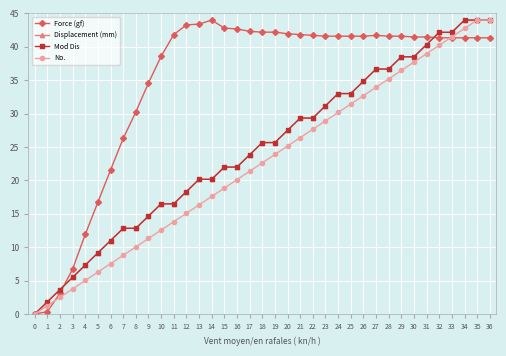

Reading left to right, what are all the values shown in this chart?

Force (gf): 0=0.0	1=0.4	2=3.1	3=6.8	4=11.9	5=16.8	6=21.6	7=26.3	8=30.3	9=34.6	10=38.6	11=41.8	12=43.3	13=43.4	14=44.0	15=42.8	16=42.7	17=42.3	18=42.2	19=42.2	20=42.0	21=41.8	22=41.7	23=41.6	24=41.6	25=41.6	26=41.6	27=41.7	28=41.6	29=41.6	30=41.5	31=41.5	32=41.3	33=41.3	34=41.3	35=41.3	36=41.3
Displacement (mm): 0=0.0	1=1.8	2=3.7	3=5.5	4=7.3	5=9.2	6=11.0	7=12.8	8=12.8	9=14.7	10=16.5	11=16.5	12=18.3	13=20.2	14=20.2	15=22.0	16=22.0	17=23.8	18=25.7	19=25.7	20=27.5	21=29.3	22=29.3	23=31.2	24=33.0	25=33.0	26=34.8	27=36.7	28=36.7	29=38.5	30=38.5	31=40.3	32=42.2	33=42.2	34=44.0	35=44.0	36=44.0
Mod Dis: 0=0.0	1=1.8	2=3.7	3=5.5	4=7.3	5=9.2	6=11.0	7=12.8	8=12.8	9=14.7	10=16.5	11=16.5	12=18.3	13=20.2	14=20.2	15=22.0	16=22.0	17=23.8	18=25.7	19=25.7	20=27.5	21=29.3	22=29.3	23=31.2	24=33.0	25=33.0	26=34.8	27=36.7	28=36.7	29=38.5	30=38.5	31=40.3	32=42.2	33=42.2	34=44.0	35=44.0	36=44.0
No.: 0=0.0	1=1.3	2=2.5	3=3.8	4=5.0	5=6.3	6=7.5	7=8.8	8=10.1	9=11.3	10=12.6	11=13.8	12=15.1	13=16.3	14=17.6	15=18.9	16=20.1	17=21.4	18=22.6	19=23.9	20=25.1	21=26.4	22=27.7	23=28.9	24=30.2	25=31.4	26=32.7	27=33.9	28=35.2	29=36.5	30=37.7	31=39.0	32=40.2	33=41.5	34=42.7	35=44.0	36=44.0